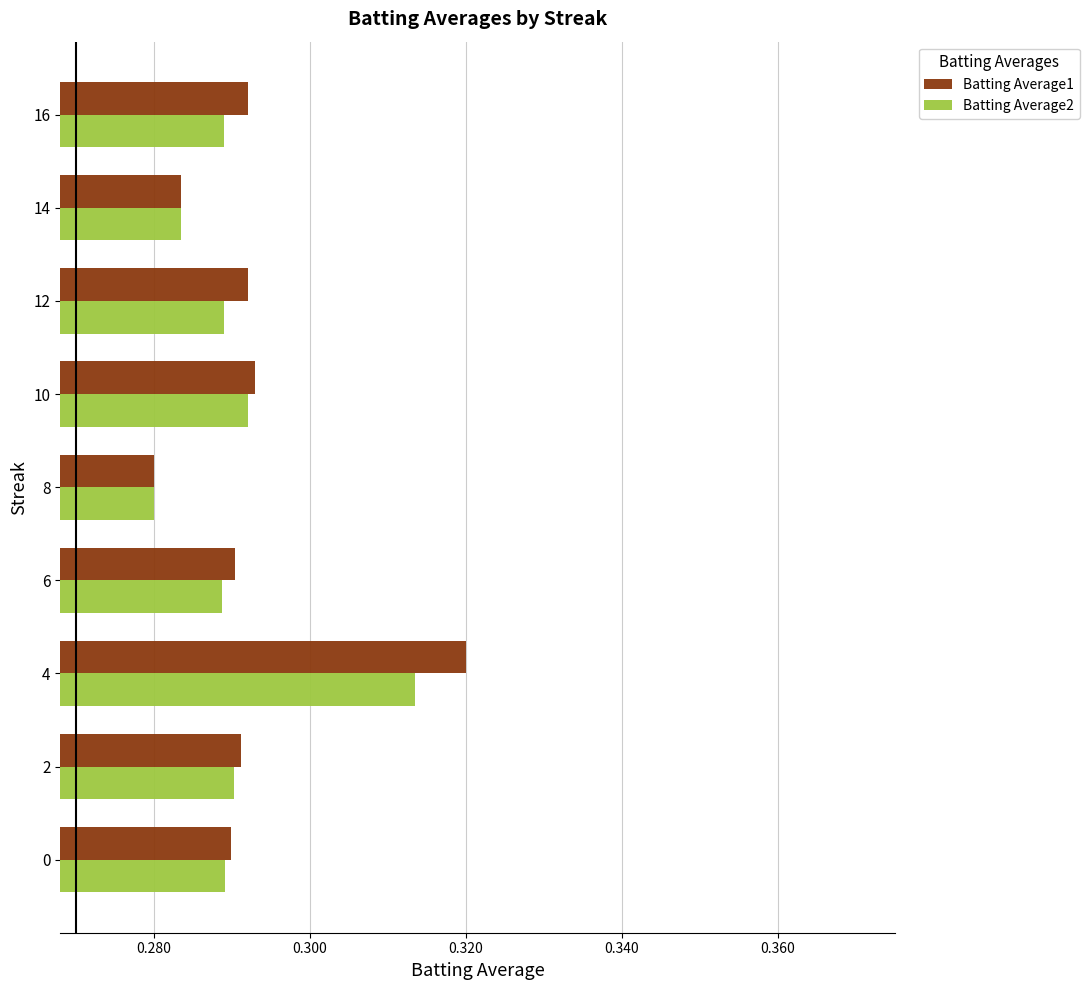

At how many categories does at least one series exceed 0?

9